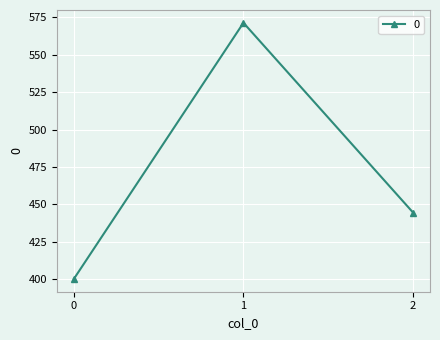

What is the change in value from 1 to 2?

-127.0